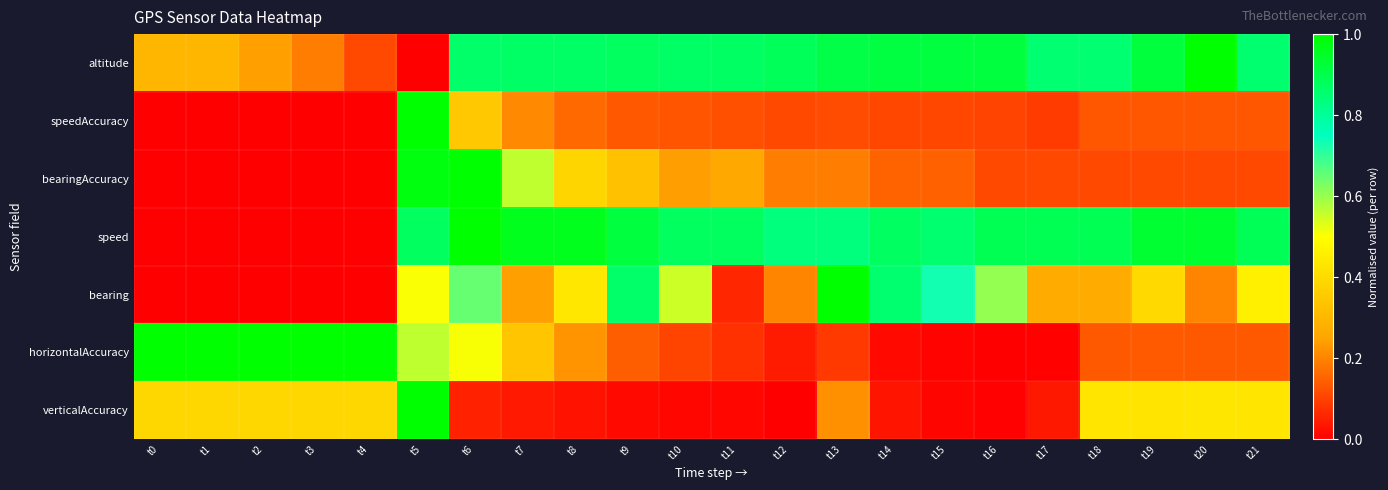

List the series in order of their peak value, highest first.

altitude, speedAccuracy, bearingAccuracy, speed, bearing, horizontalAccuracy, verticalAccuracy